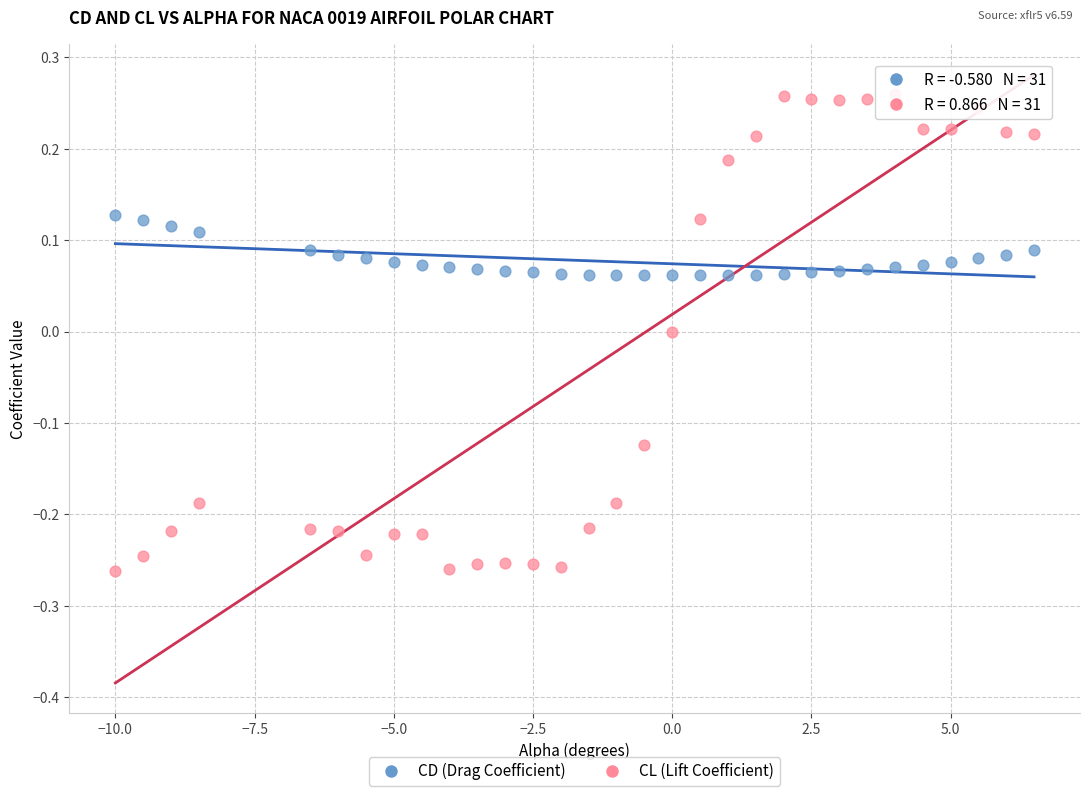

Across all data points, what is the range of X values (max minus min)?

16.5